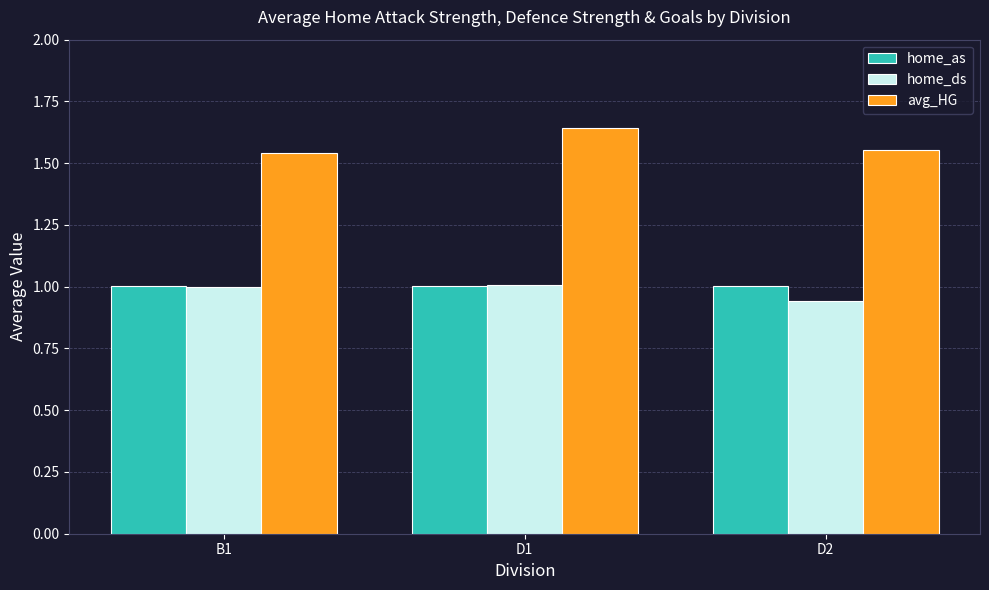

What is the value of the home_as bar at the 2nd from the left?

1.0